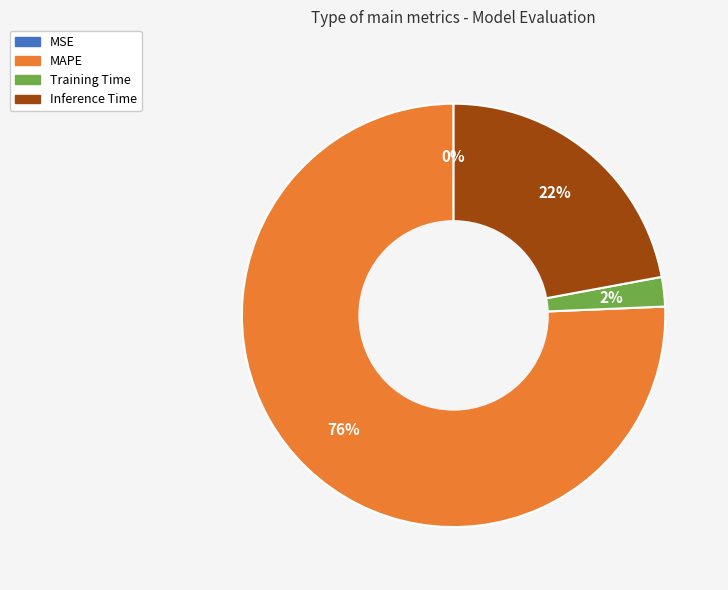

What is the largest slice in the pie chart?

MAPE